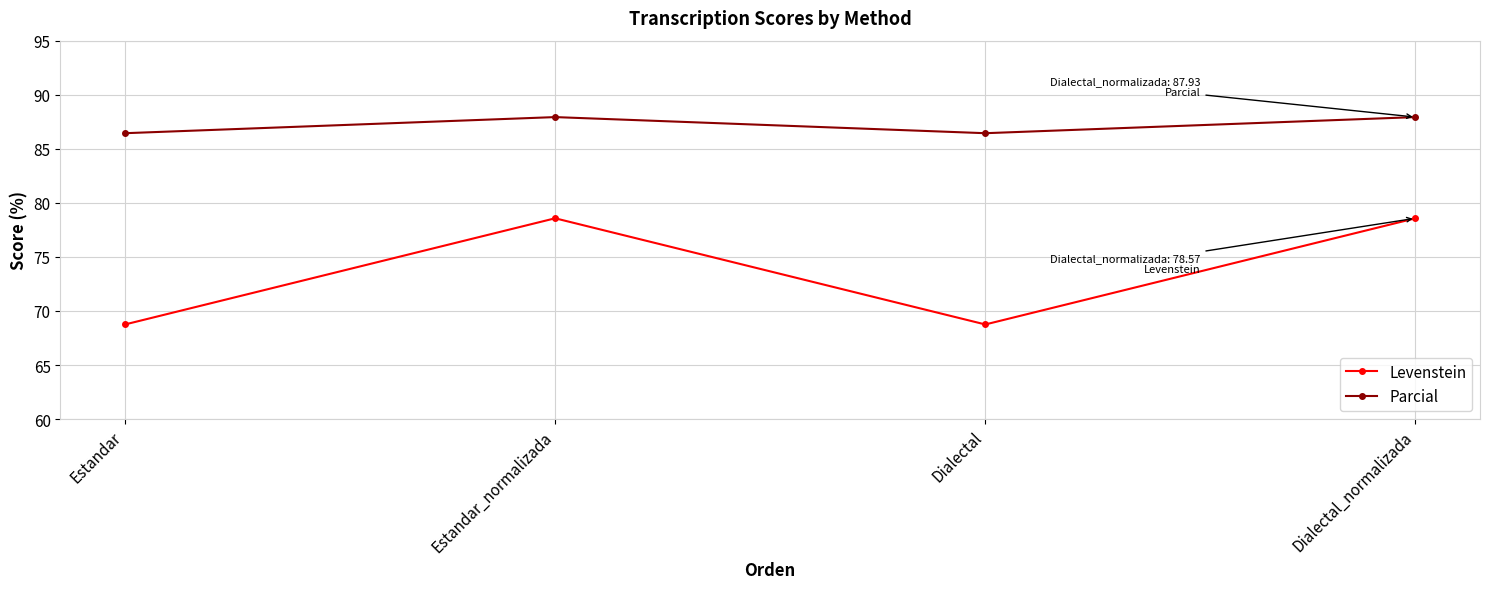

Reading left to right, what are all the values shown in this chart?

Levenstein: 68.8	78.6	68.8	78.6
Parcial: 86.4	87.9	86.4	87.9